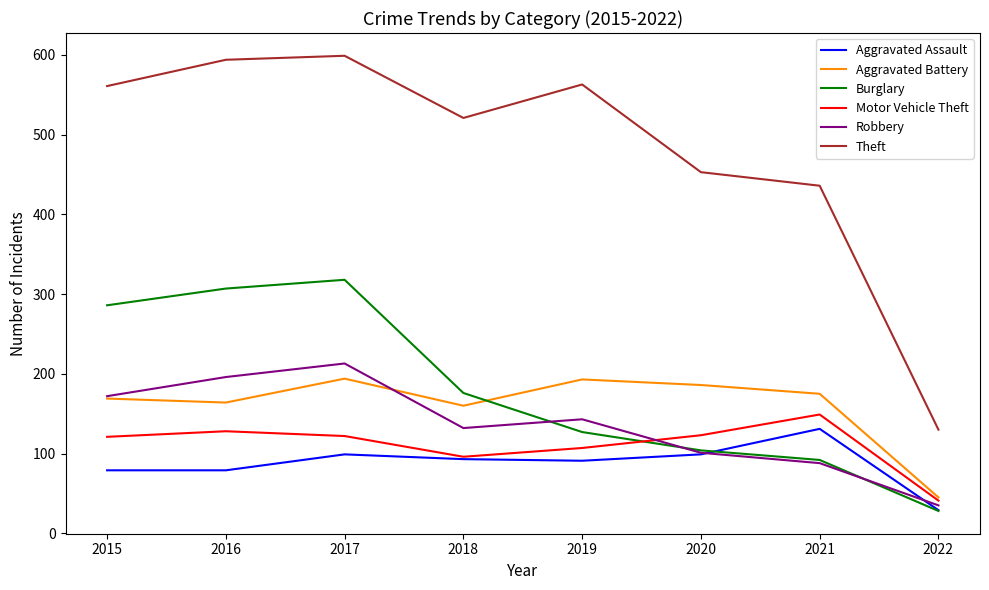

The value of Aggravated Assault at 2022 is 29. True or false?

True